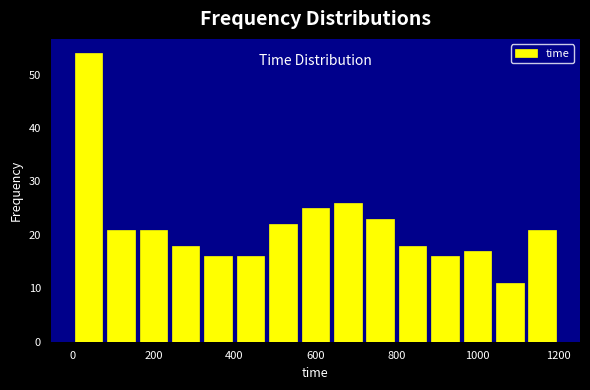

What is the height of the bar covering 1040 to 1120 on the x-axis? The values are not printed on the chart, so give them approximately, as read against the axis.

11